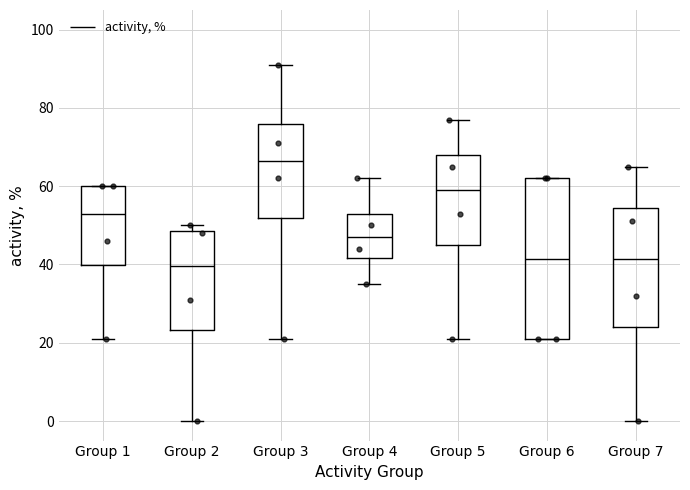

Reading left to right, read every box against the y-axis: the position of its median line, the range the box covers, and the ends of its whiskers. The values are not printed on the chart, so give them approximately, as read against the axis.

Group 1: median 54, box 40 to 60, whiskers 22 to 60
Group 2: median 40, box 24 to 48, whiskers 0 to 50
Group 3: median 66, box 52 to 76, whiskers 22 to 92
Group 4: median 48, box 42 to 54, whiskers 36 to 62
Group 5: median 60, box 46 to 68, whiskers 22 to 78
Group 6: median 42, box 22 to 62, whiskers 22 to 62
Group 7: median 42, box 24 to 54, whiskers 0 to 66